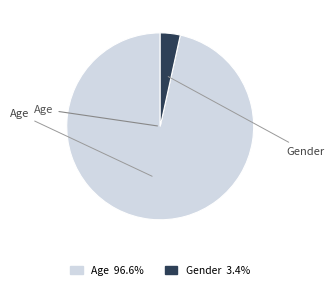

To the nearest percent, what is the average slice percentage?

50%